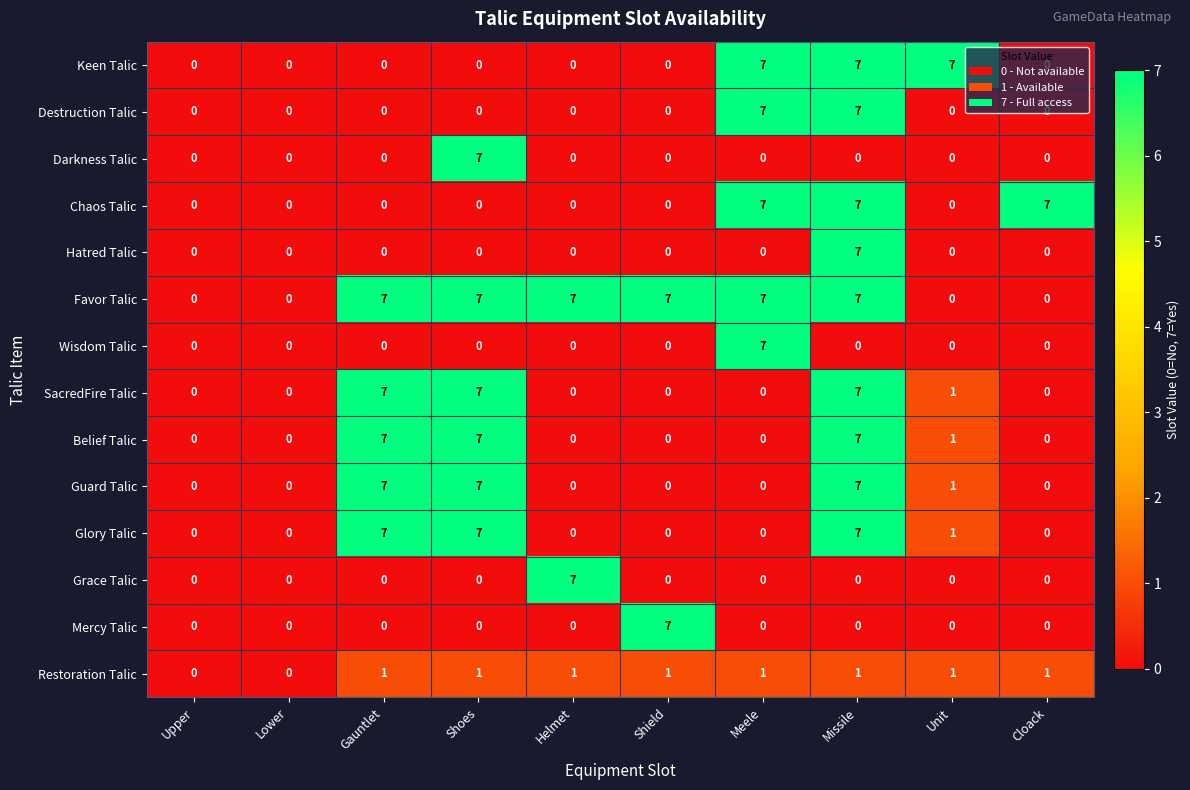

What is the difference between the highest and lowest values at Helmet?

7